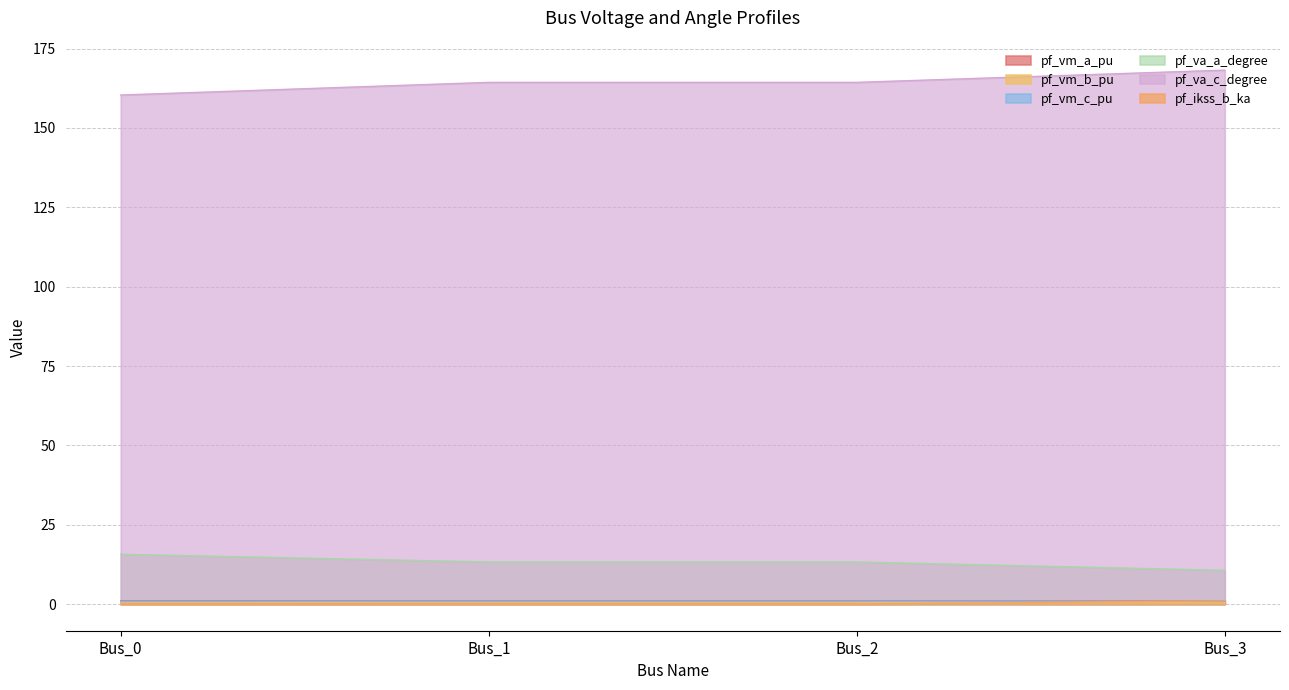

What is the value of the pf_vm_b_pu point at the 3rd from the left?

0.5